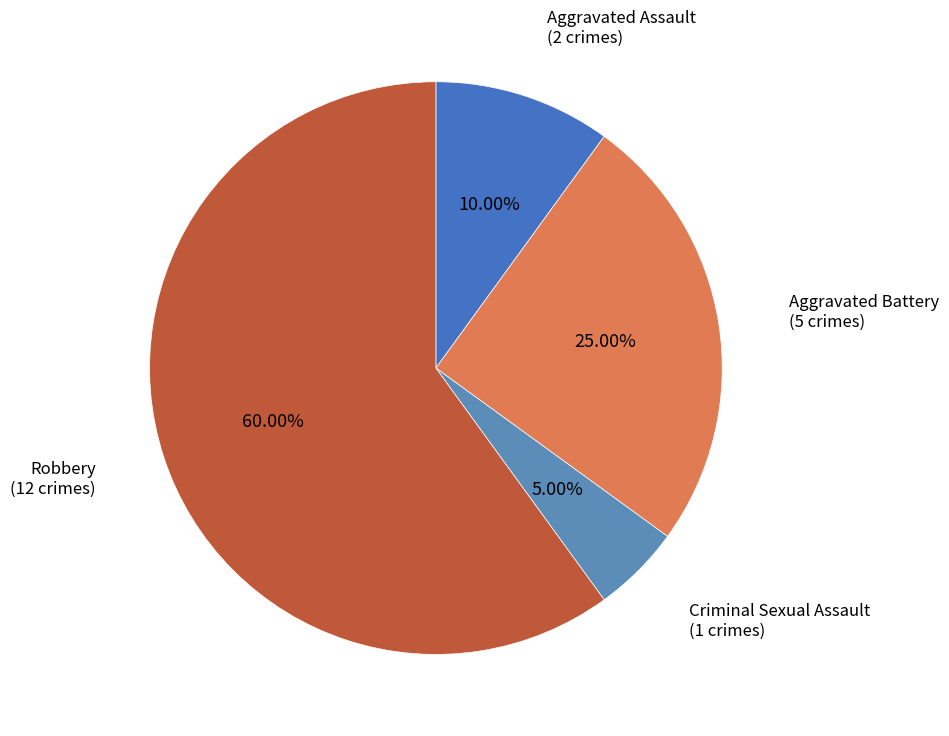

What is the total percentage of Robbery and Aggravated Battery?

85.0%